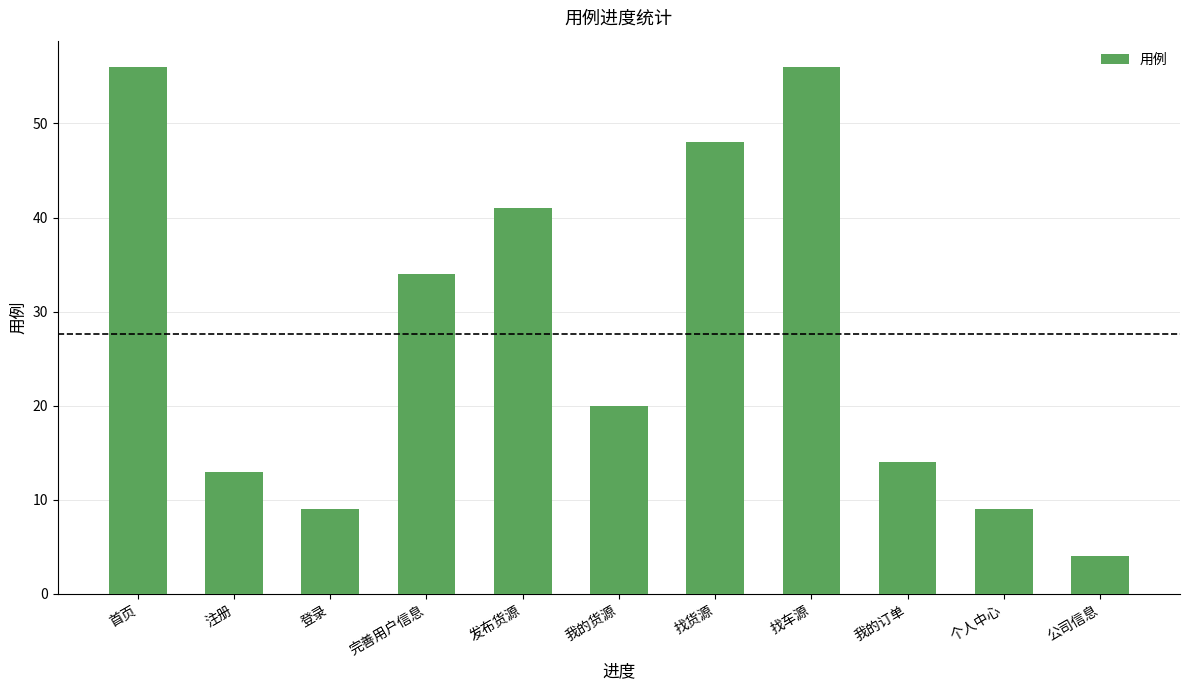

Reading left to right, list all the values displayed in this chart.

首页=56	注册=13	登录=9	完善用户信息=34	发布货源=41	我的货源=20	找货源=48	找车源=56	我的订单=14	个人中心=9	公司信息=4